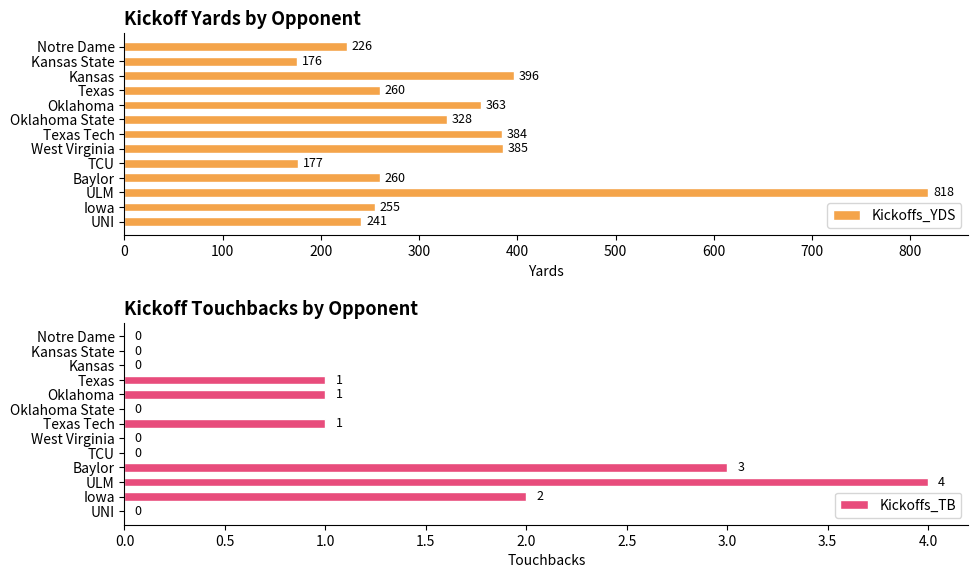

Which category has the lowest value in the Kickoffs_YDS series?

Kansas State